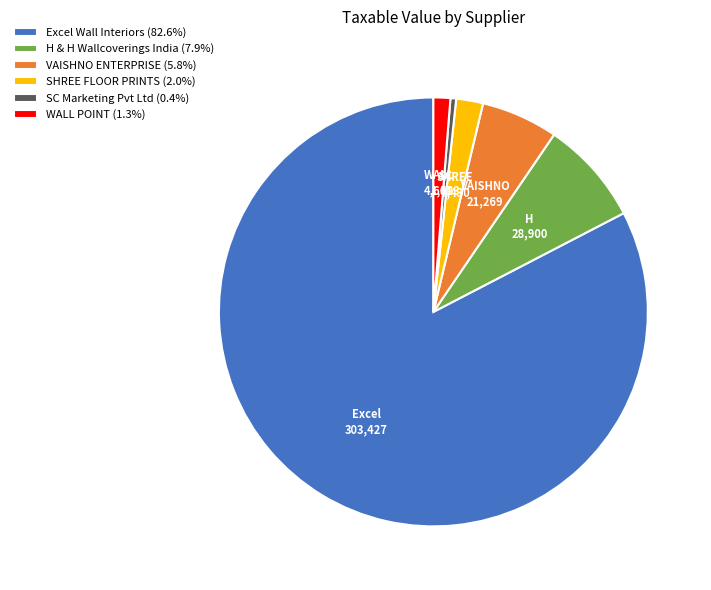

Is there any slice that represents more than half of the pie?

Yes